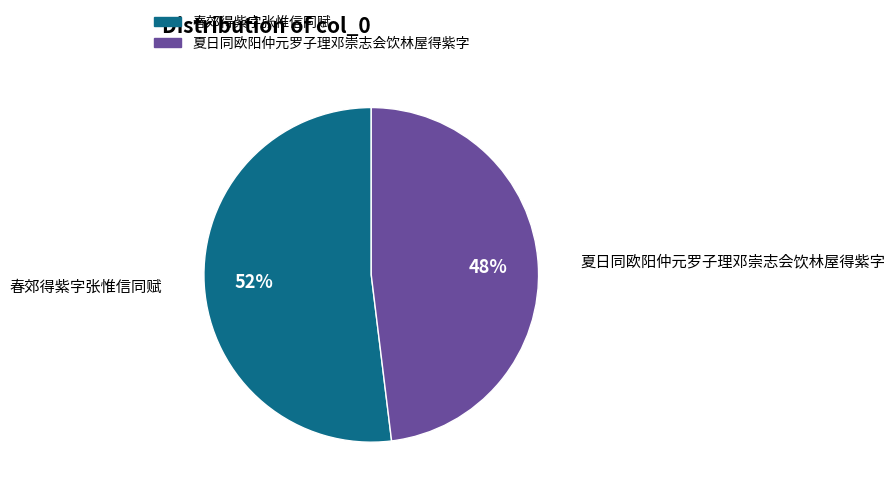

Is there a majority slice in this chart?

Yes